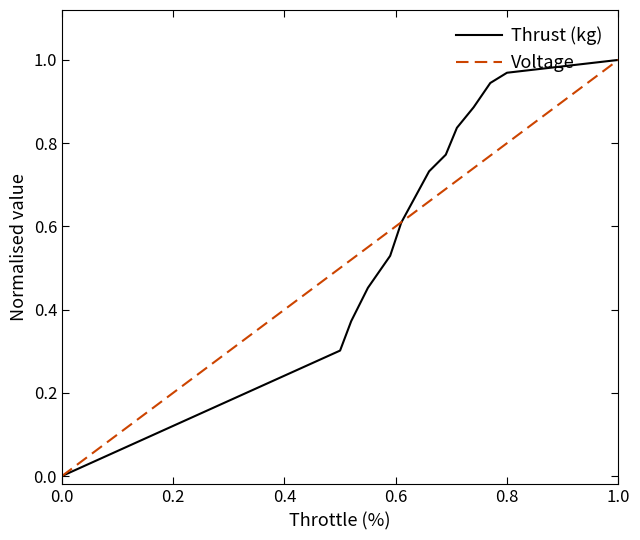

Rank the series by their average value, from highest to lowest.

Thrust (kg), Voltage